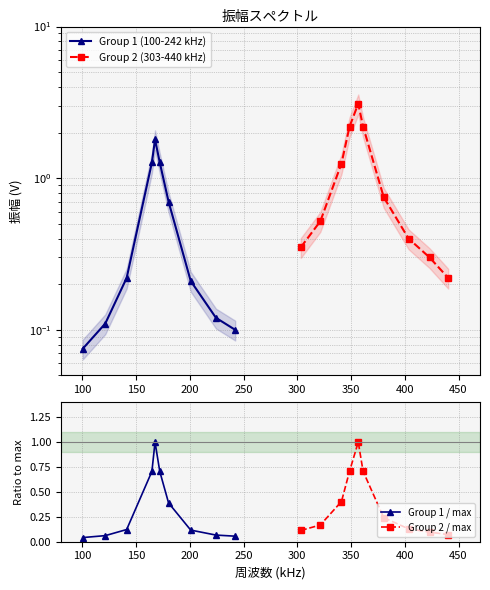

What is the maximum value for Group 1 / max?

1.0